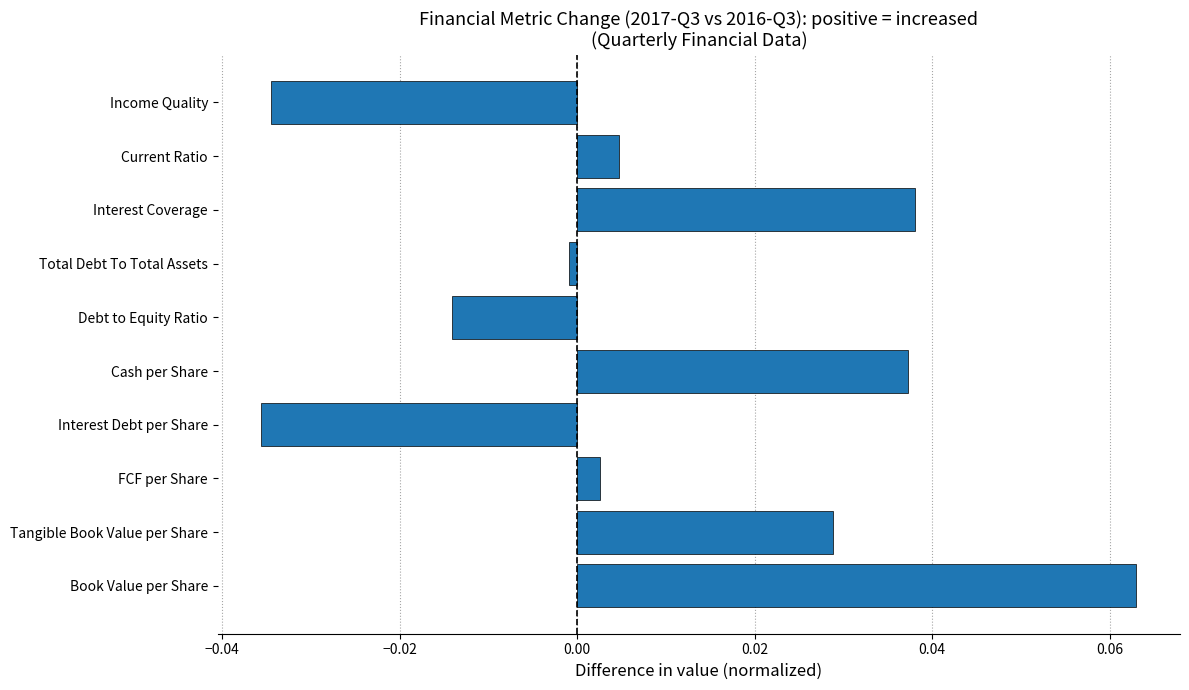

Is it true that the value at Interest Debt per Share is -0.0?

True